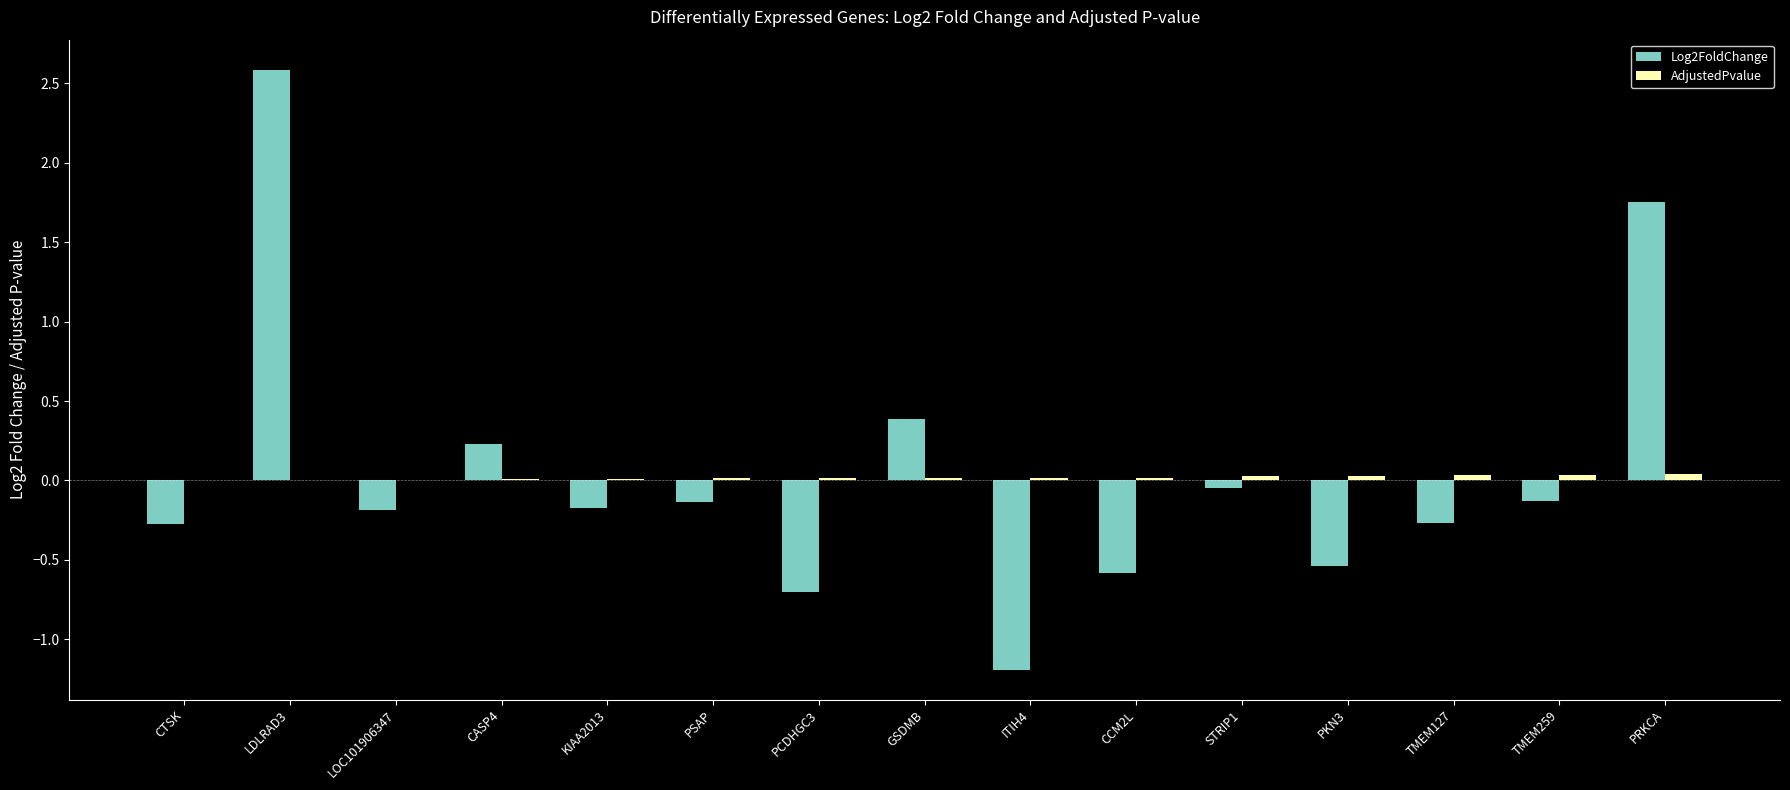

Is the value of AdjustedPvalue at STRIP1 greater than the value of Log2FoldChange at PSAP?

Yes